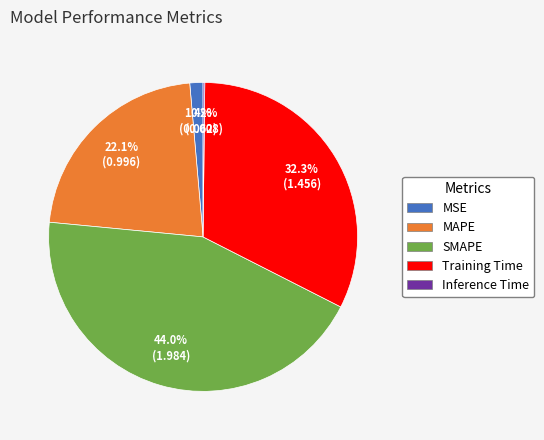

Which slice is the largest?

SMAPE